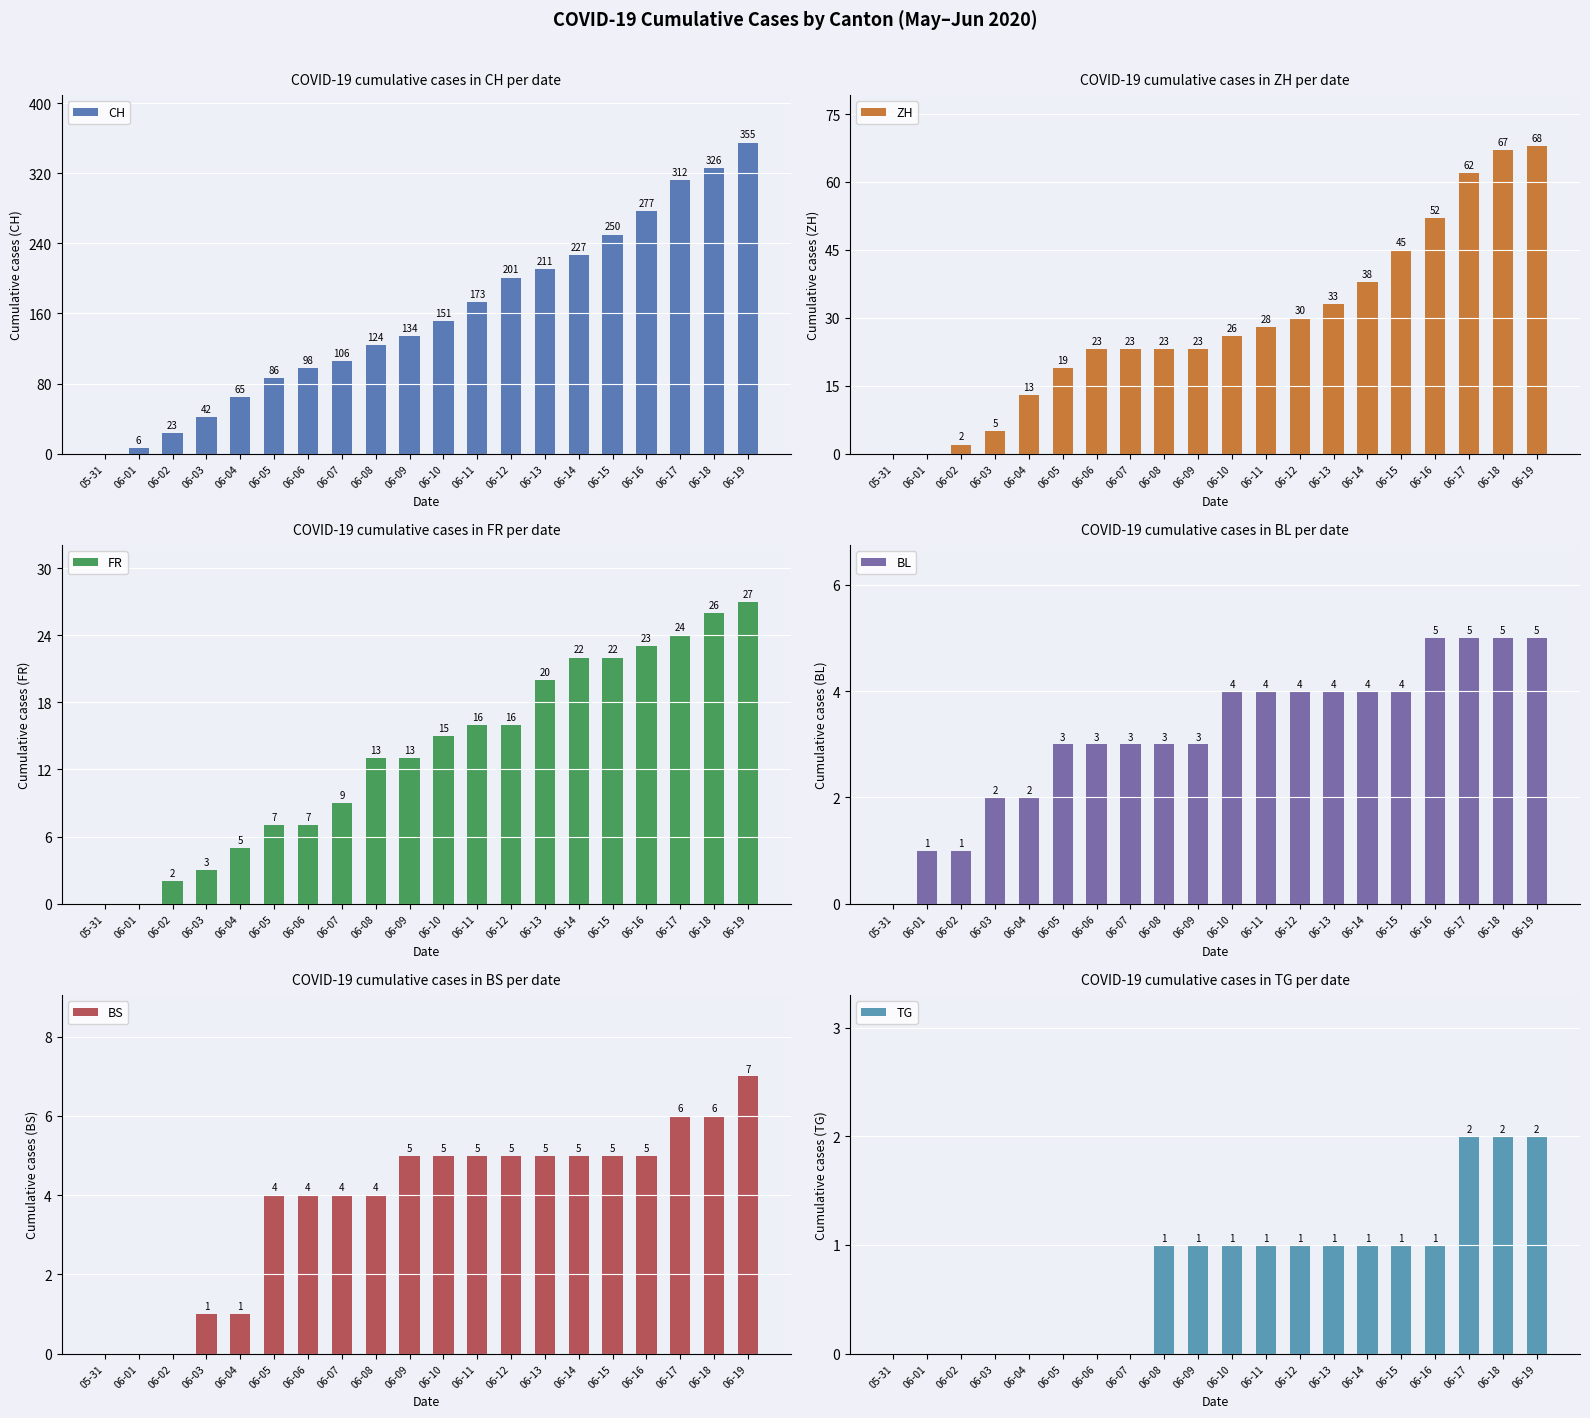

Rank the series by their maximum value, from highest to lowest.

CH, ZH, FR, BS, BL, TG